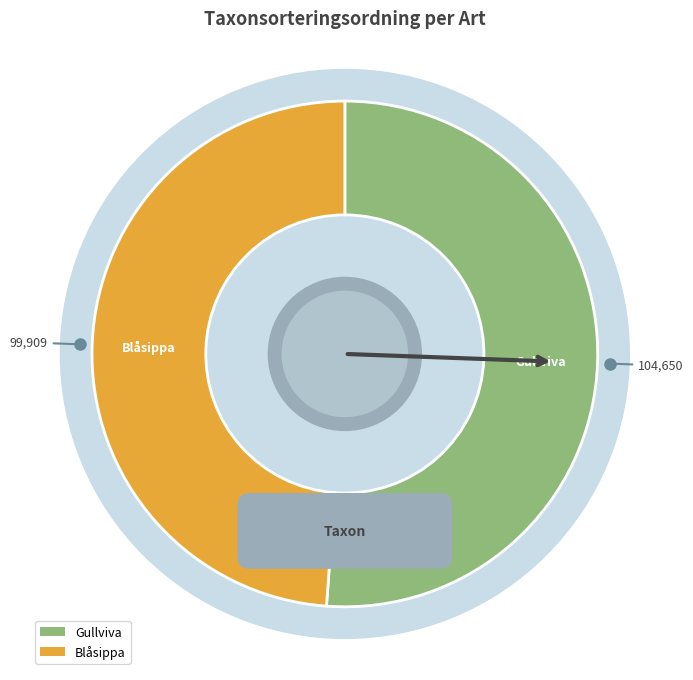

Is the sum of Gullviva and Blåsippa greater than half?

Yes